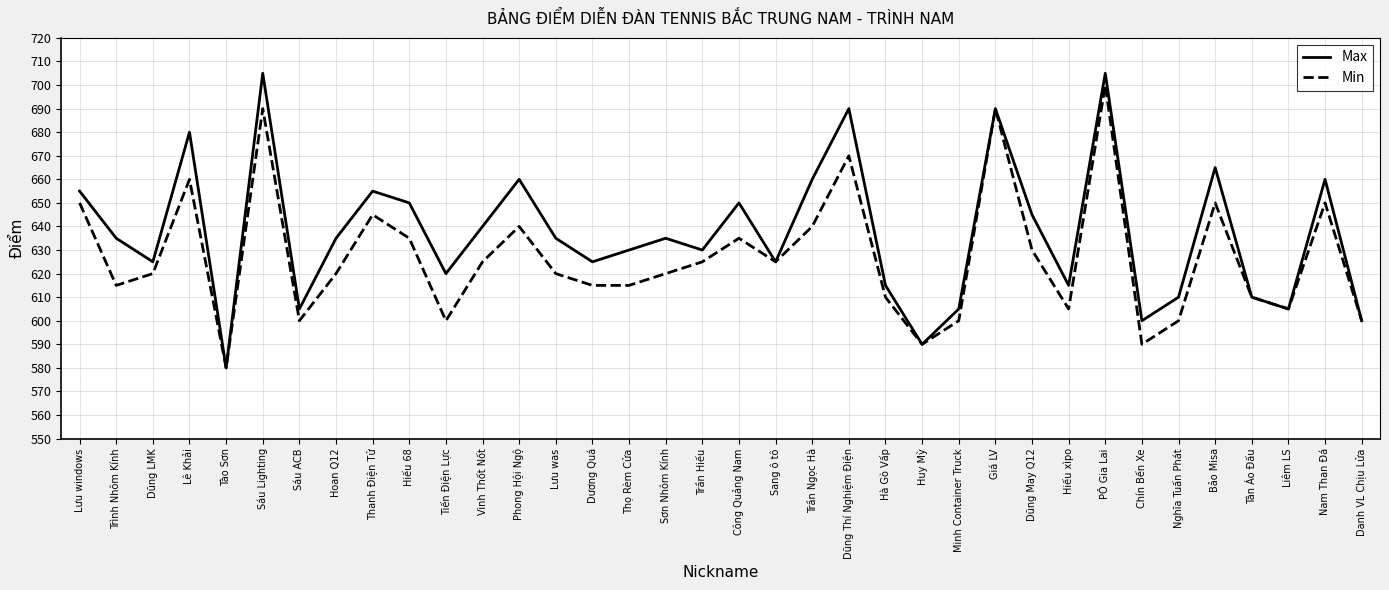

What is the difference between the maximum and minimum values in the Max series?

125